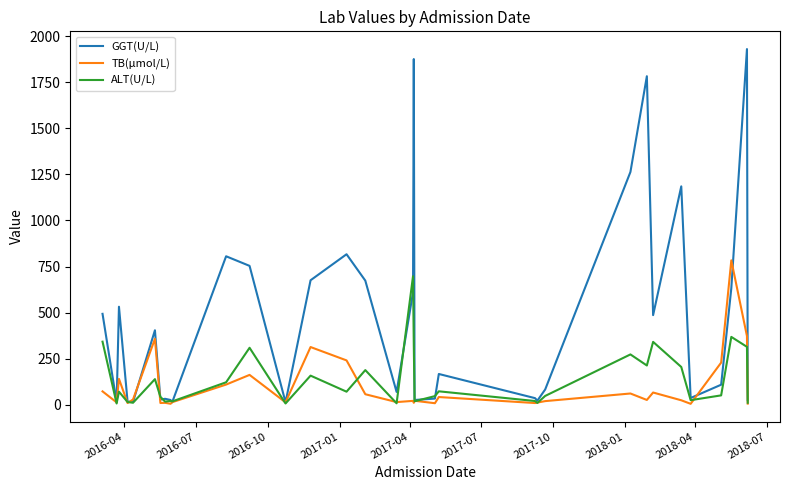

List the series in order of their peak value, highest first.

GGT(U/L), TB(μmol/L), ALT(U/L)